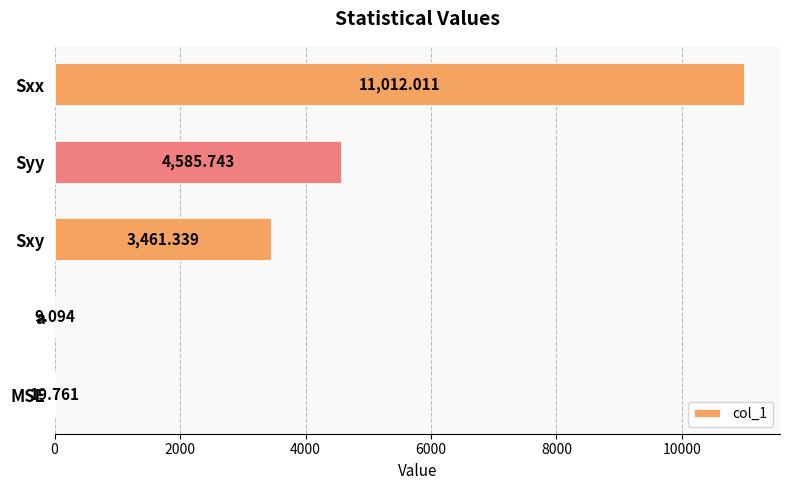

Between Sxy and Sxx, which is larger?

Sxx